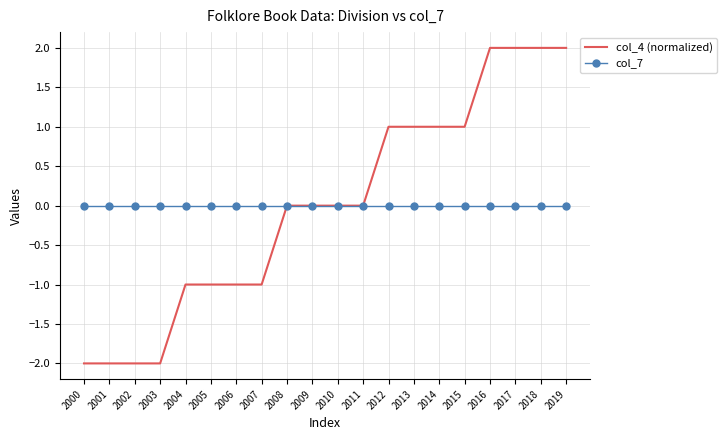

Reading right to left, extract all data points from this chart.

col_4 (normalized): 2019=2	2018=2	2017=2	2016=2	2015=1	2014=1	2013=1	2012=1	2011=0	2010=0	2009=0	2008=0	2007=-1	2006=-1	2005=-1	2004=-1	2003=-2	2002=-2	2001=-2	2000=-2
col_7: 2019=0	2018=0	2017=0	2016=0	2015=0	2014=0	2013=0	2012=0	2011=0	2010=0	2009=0	2008=0	2007=0	2006=0	2005=0	2004=0	2003=0	2002=0	2001=0	2000=0